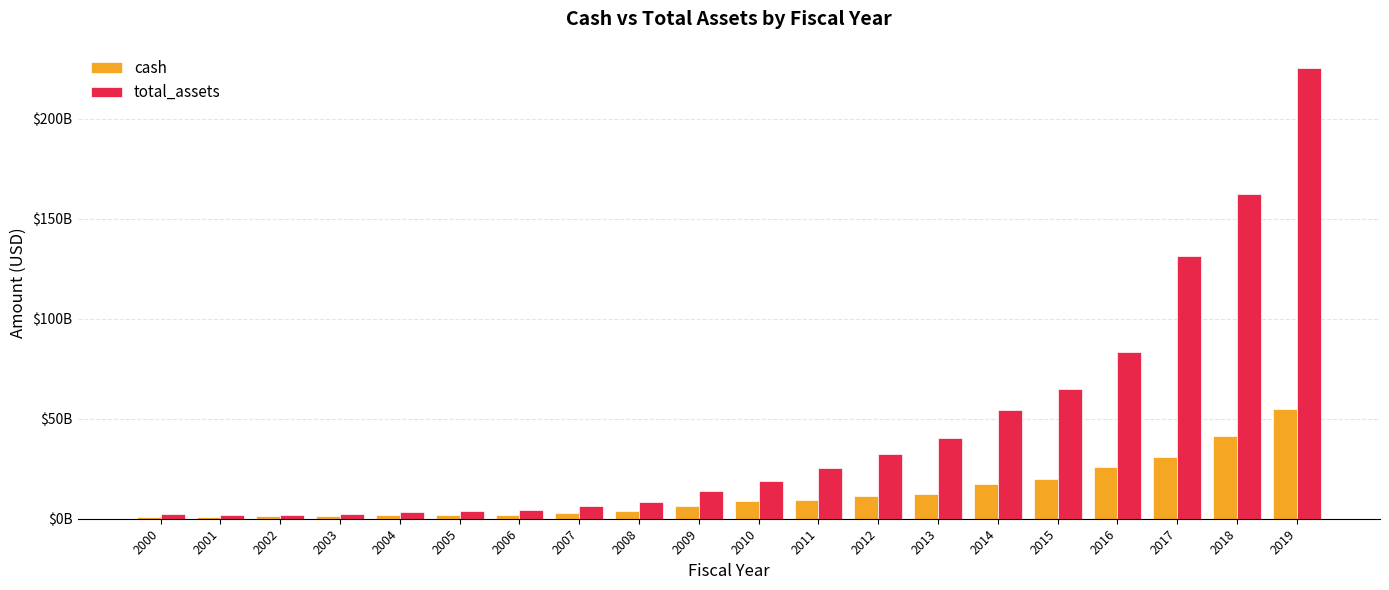

What is the spread (max minus min) of values at 2017?

100324000000